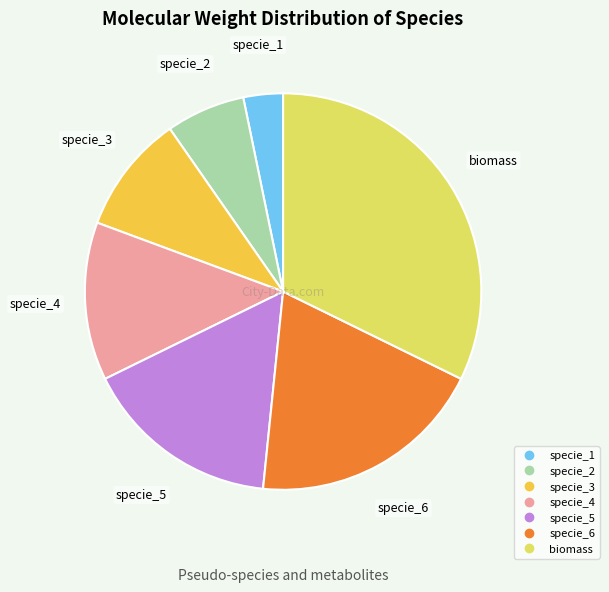

Is there a majority slice in this chart?

No